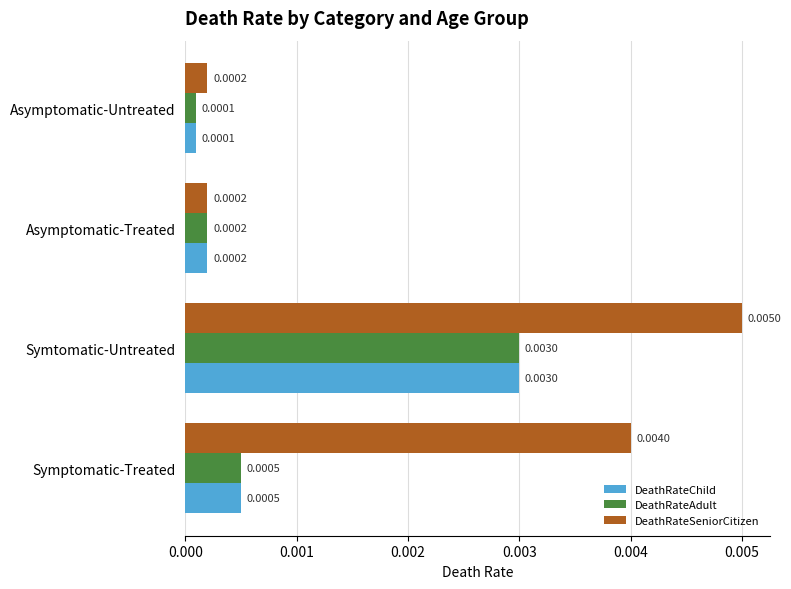

Which category has the highest value across all series?

Symtomatic-Untreated